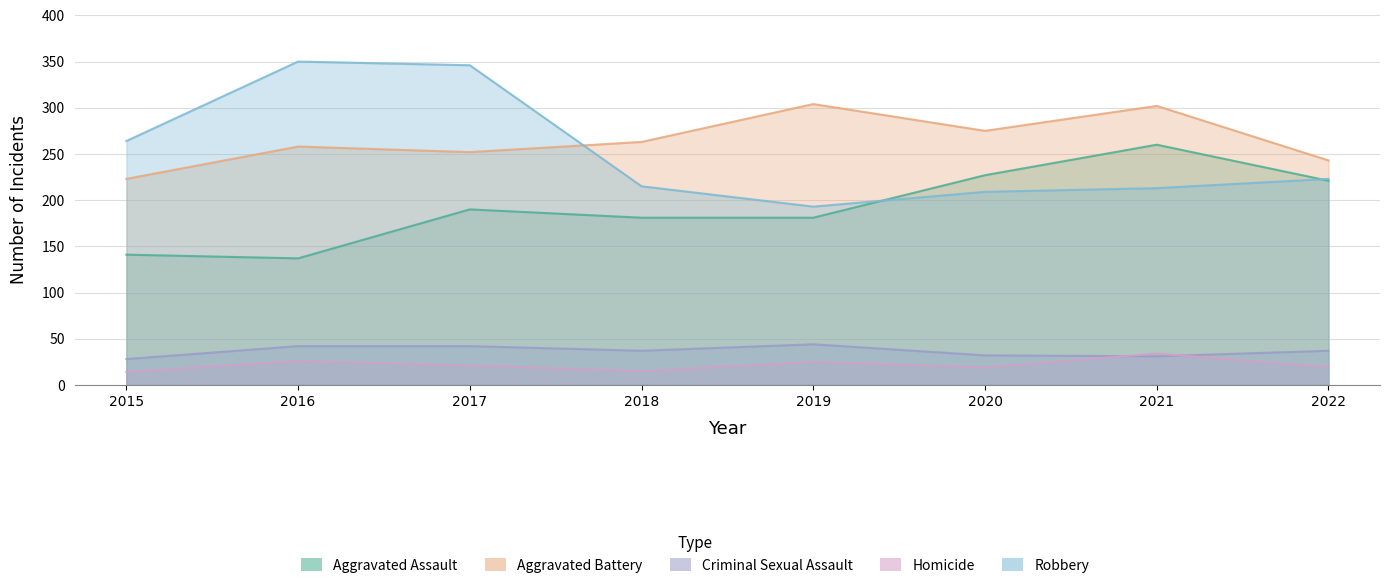

Where is the first local minimum for Criminal Sexual Assault?

2018